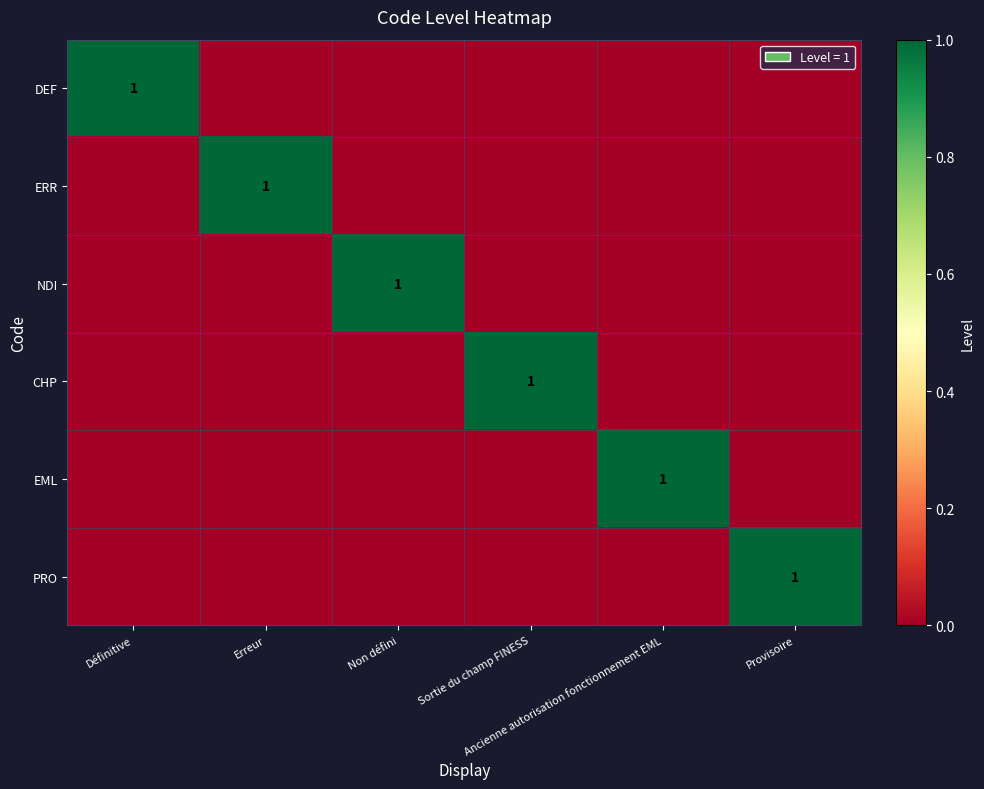

Is it true that ERR equals 0 at Ancienne autorisation fonctionnement EML?

True